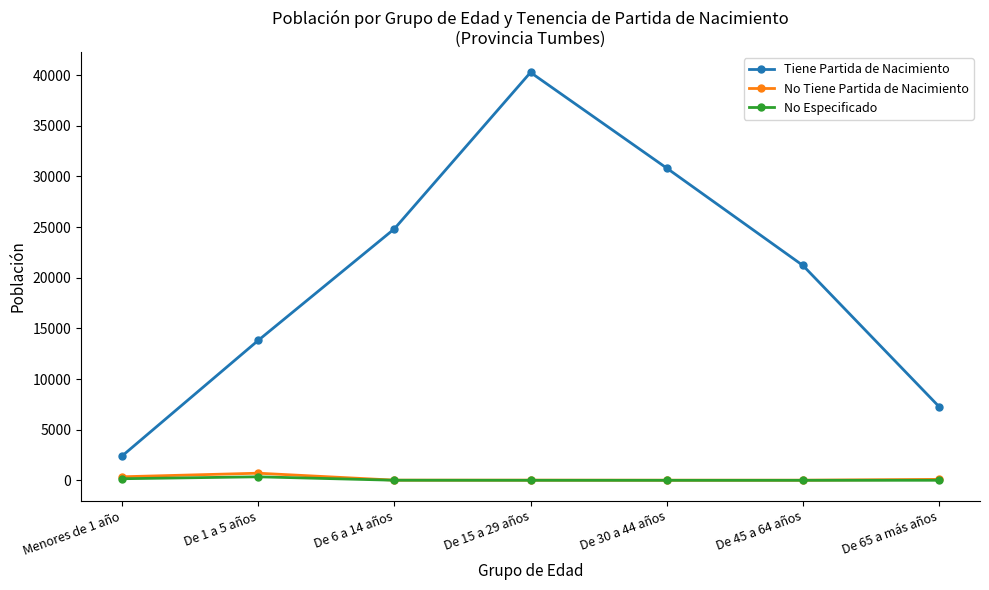

What position from the left is De 15 a 29 años?

4